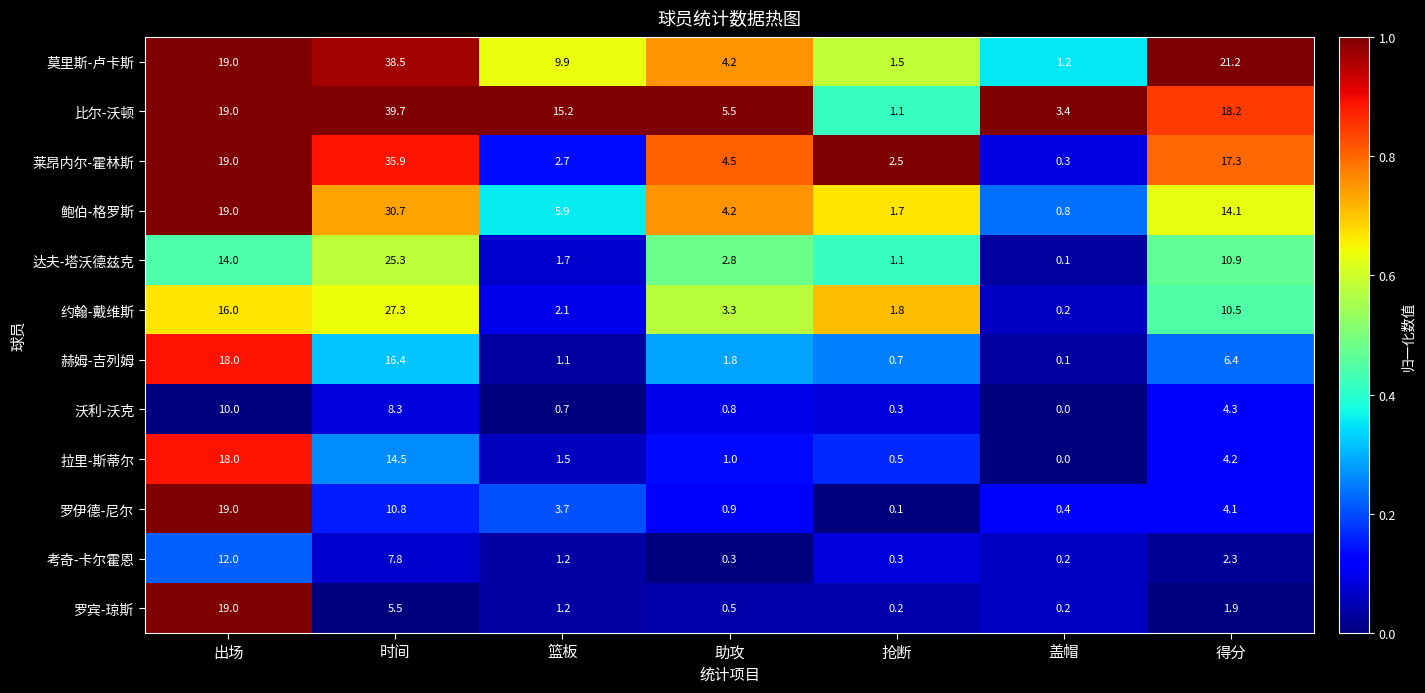

Between 抢断 and 得分, which series saw the biggest shift?

莫里斯-卢卡斯